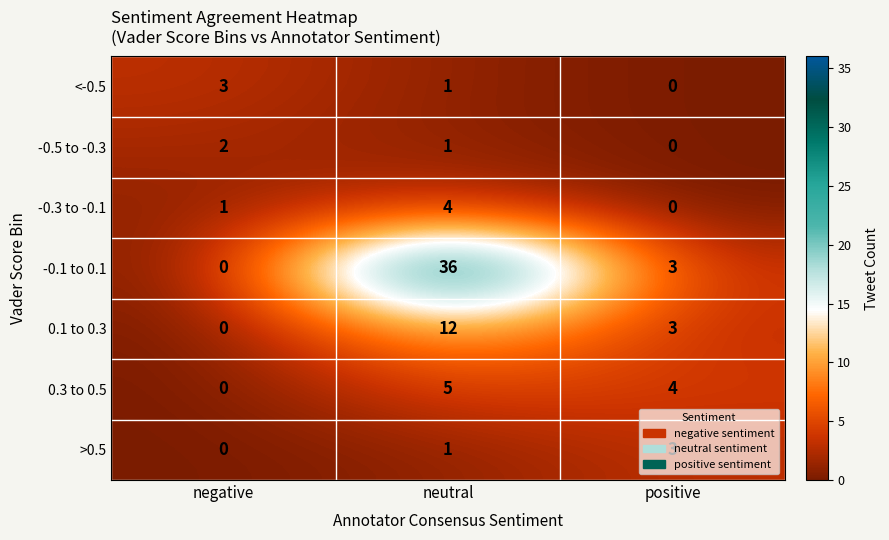

Count the -0.3 to -0.1 values in the range 0 to 4.

3